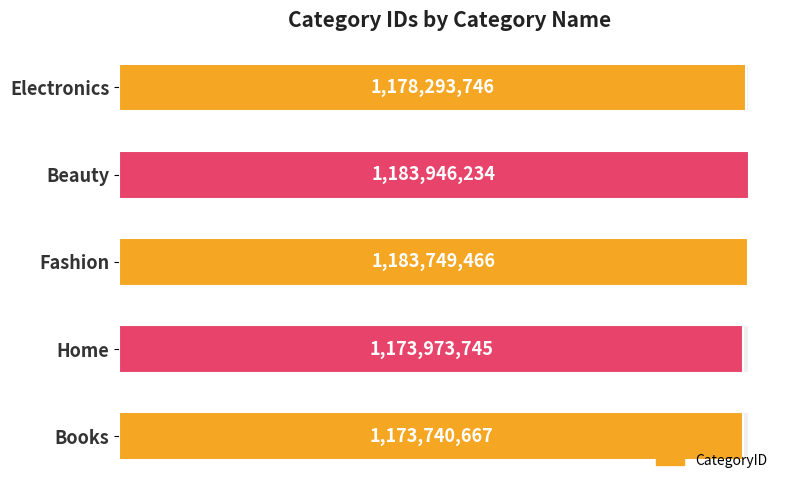

Count the number of values greater than 1178293746.

2